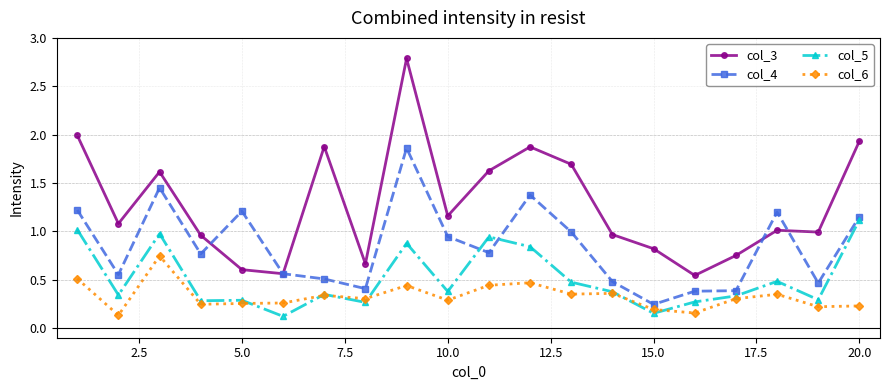

At how many categories does at least one series exceed 0?

20